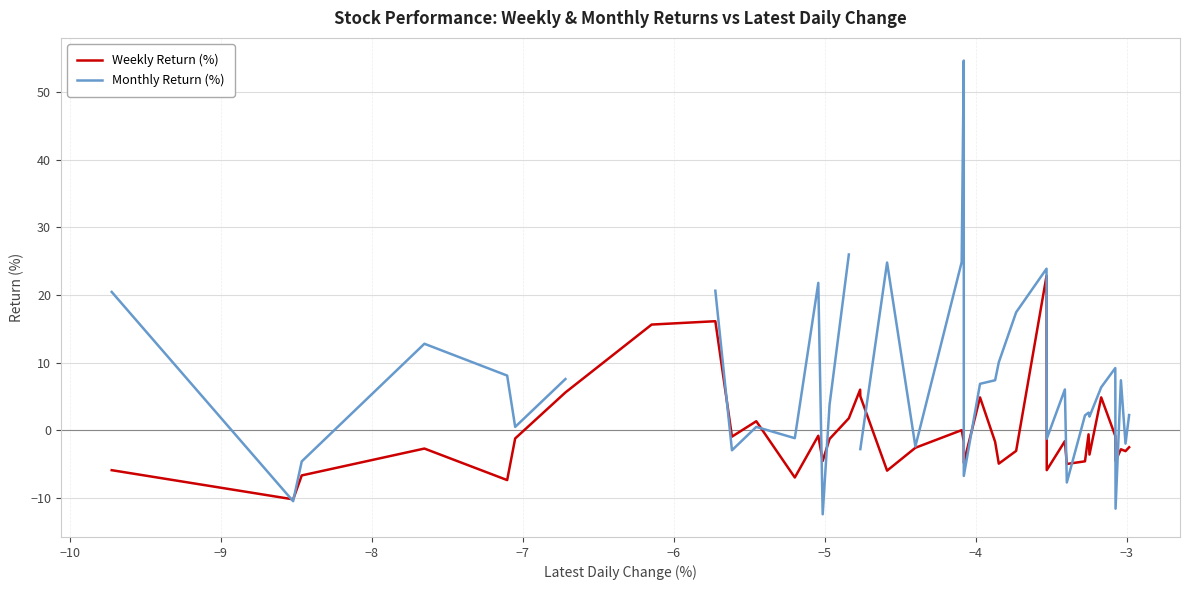

Does the chart have visible grid lines?

Yes